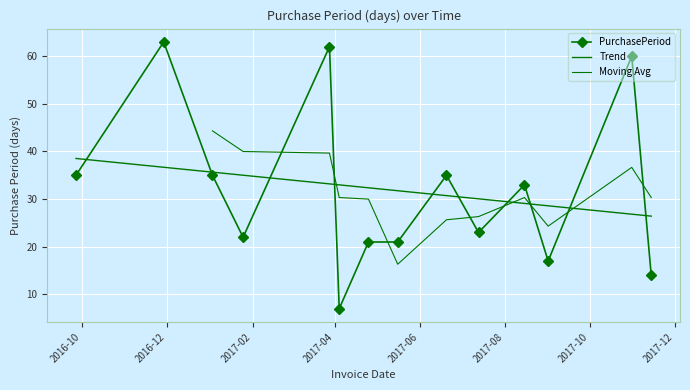

At which label does the data first exceed 33?

2016-09-27